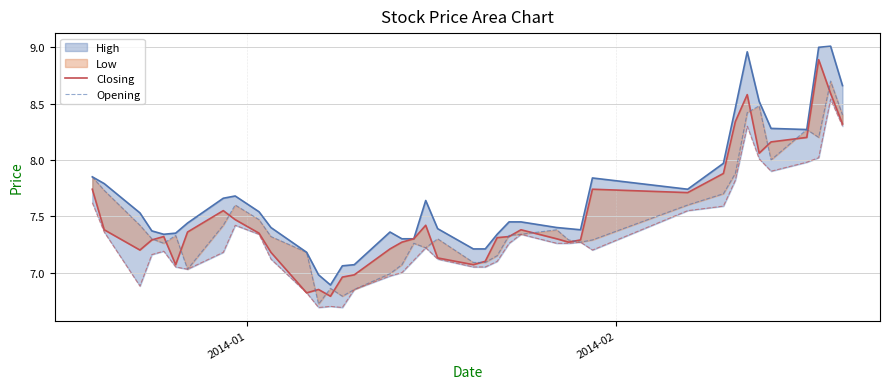

Which series has the largest range (max minus min)?

High